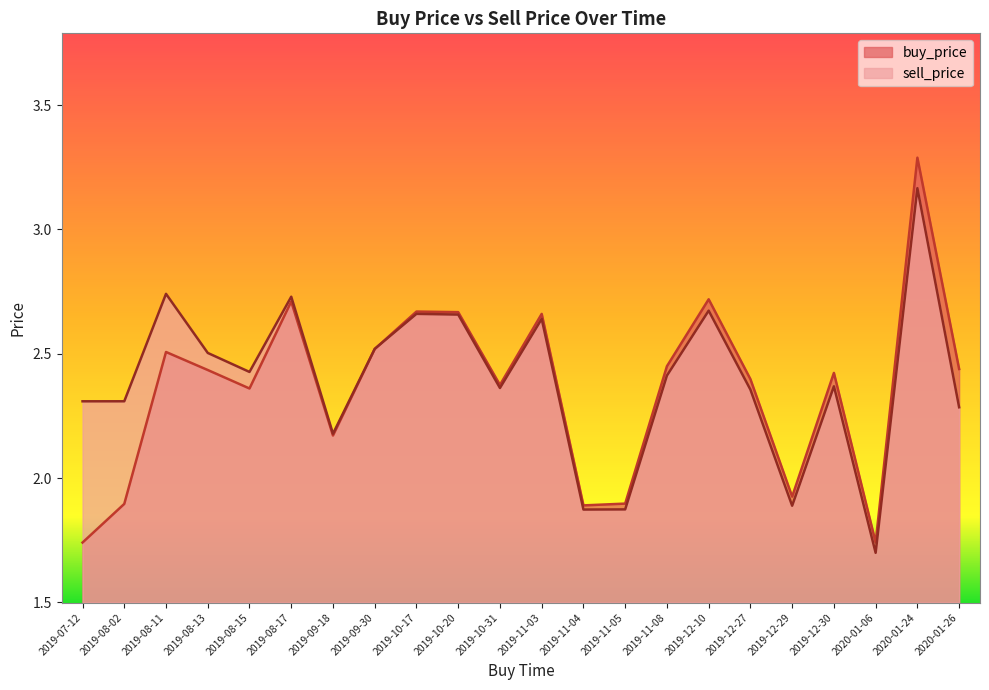

How many lines are shown in the chart?

2